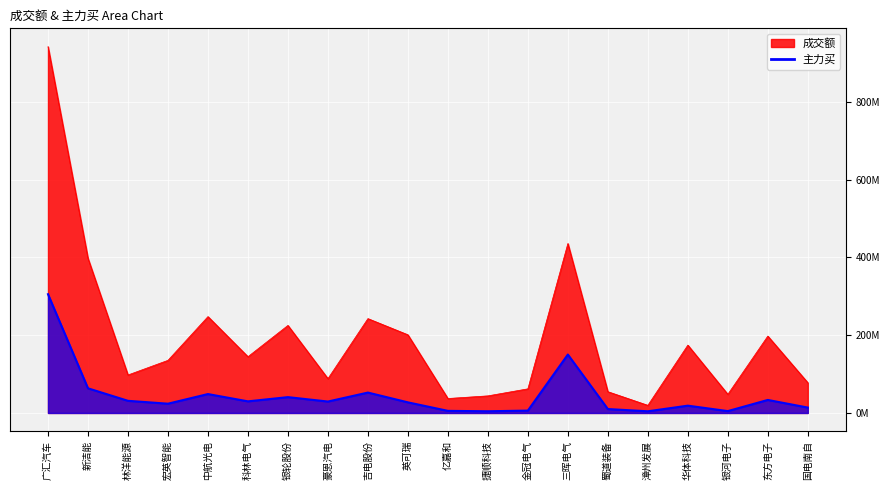

Where is the first local maximum for 主力买?

中航光电